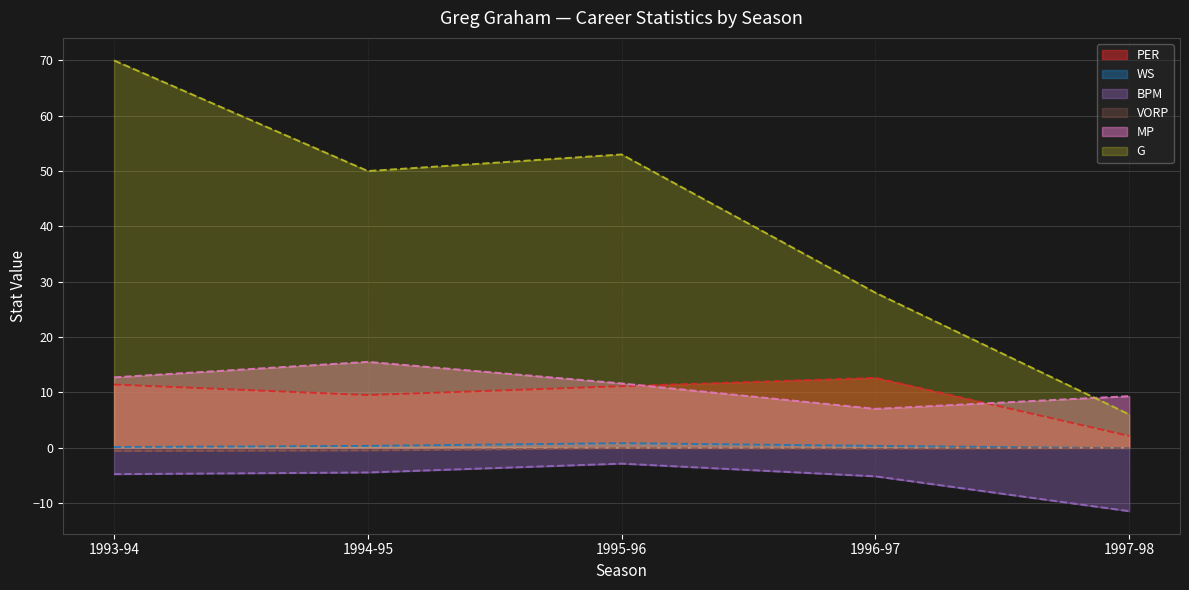

True or false: G has more than 0 points higher than both neighbors.

True